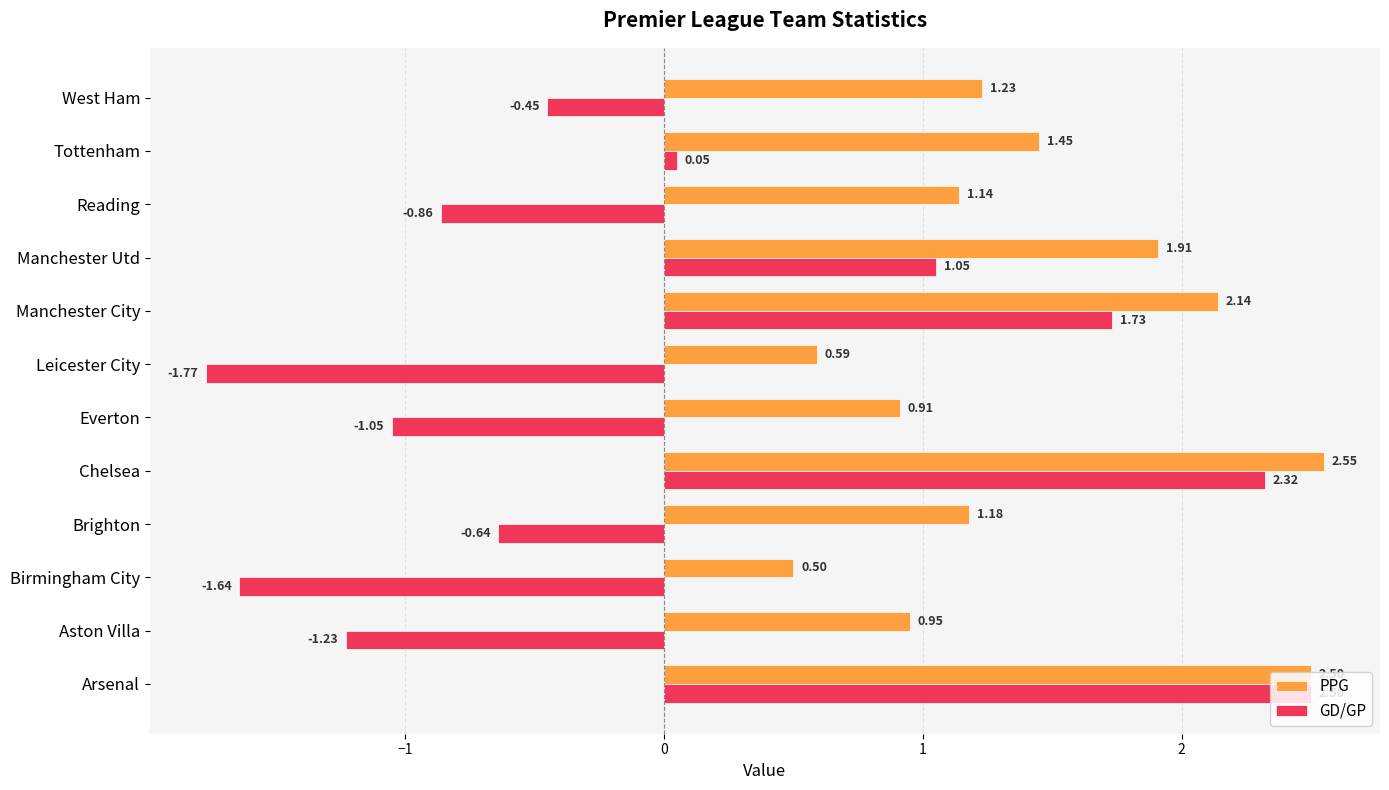

Where is PPG nearest to the value 1?

Aston Villa